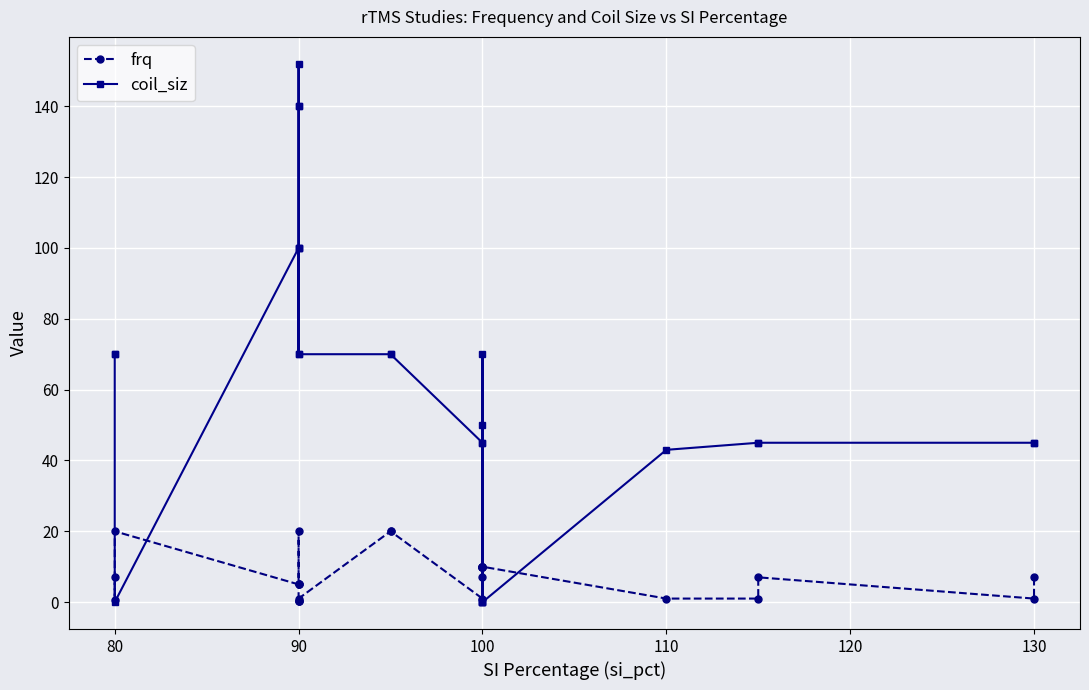

Is it true that frq equals 2.8 at 100?

False